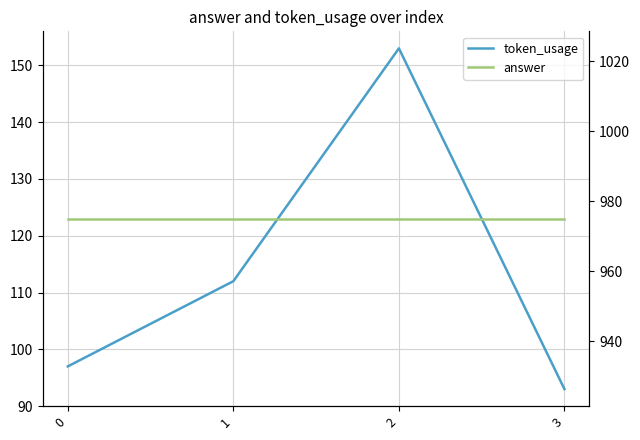

Rank the series by their maximum value, from highest to lowest.

answer, token_usage